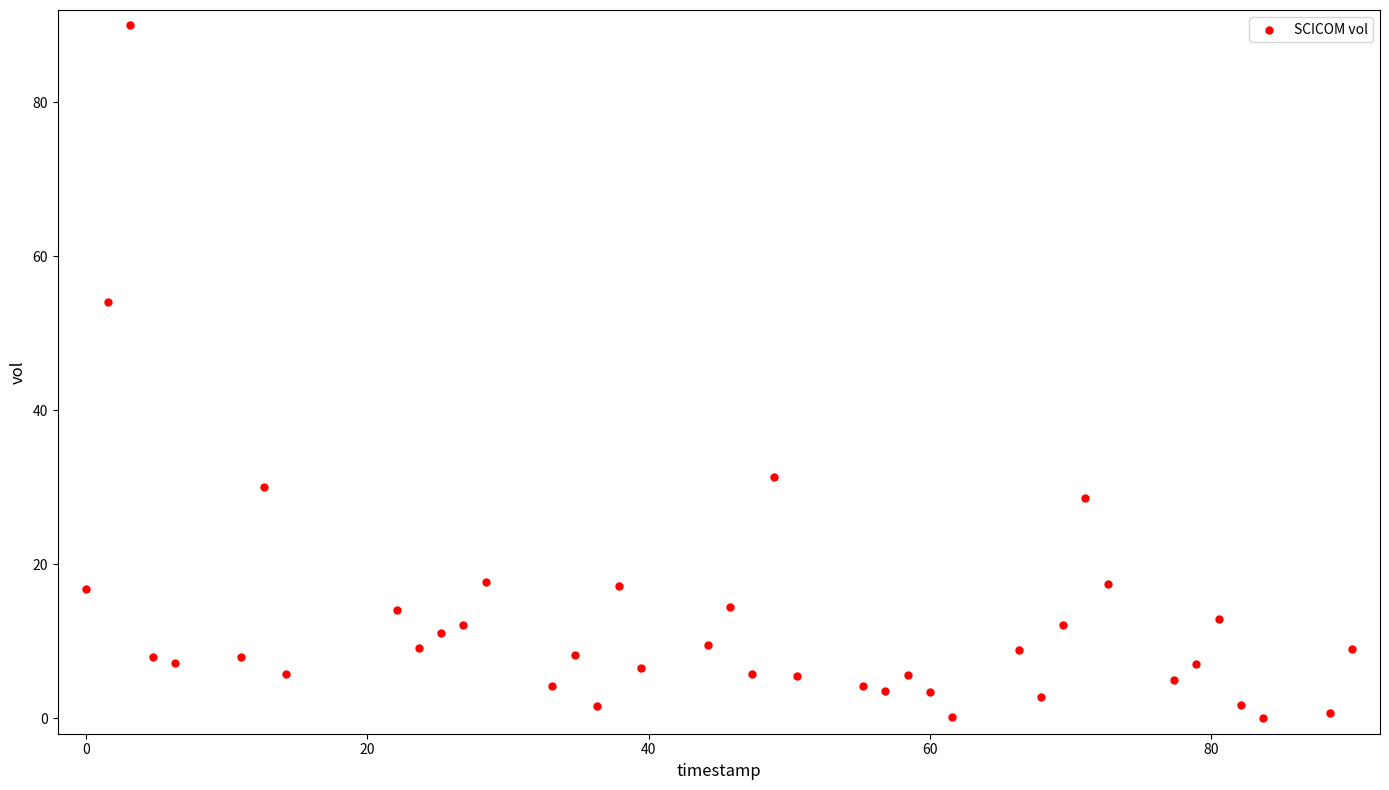

What Y value in the scatter plot is closest to 45?

54.1